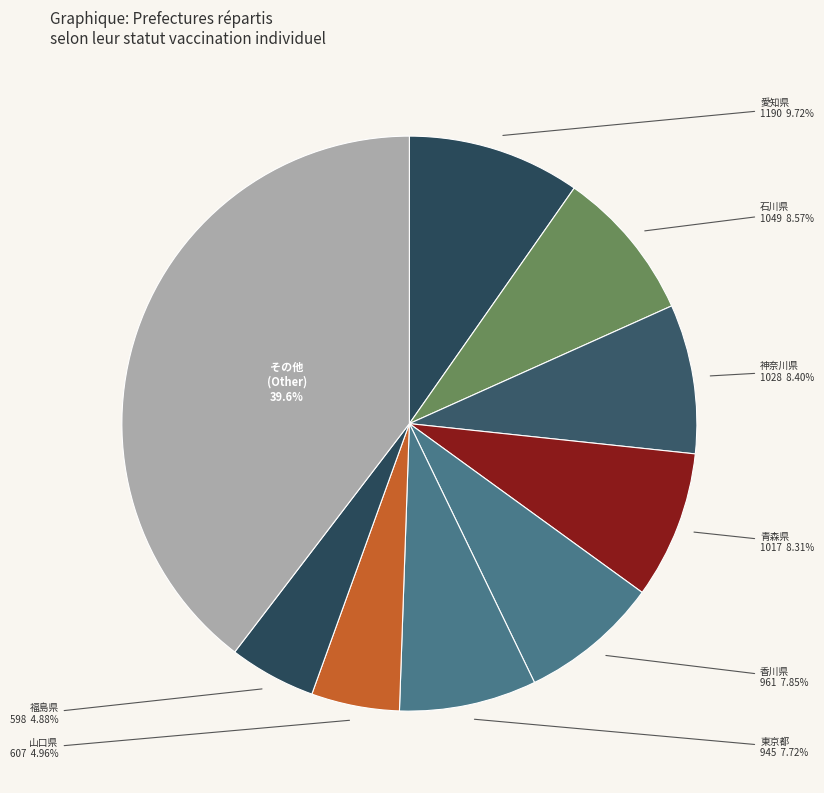

Which category has the biggest portion of the pie?

その他 (Other)